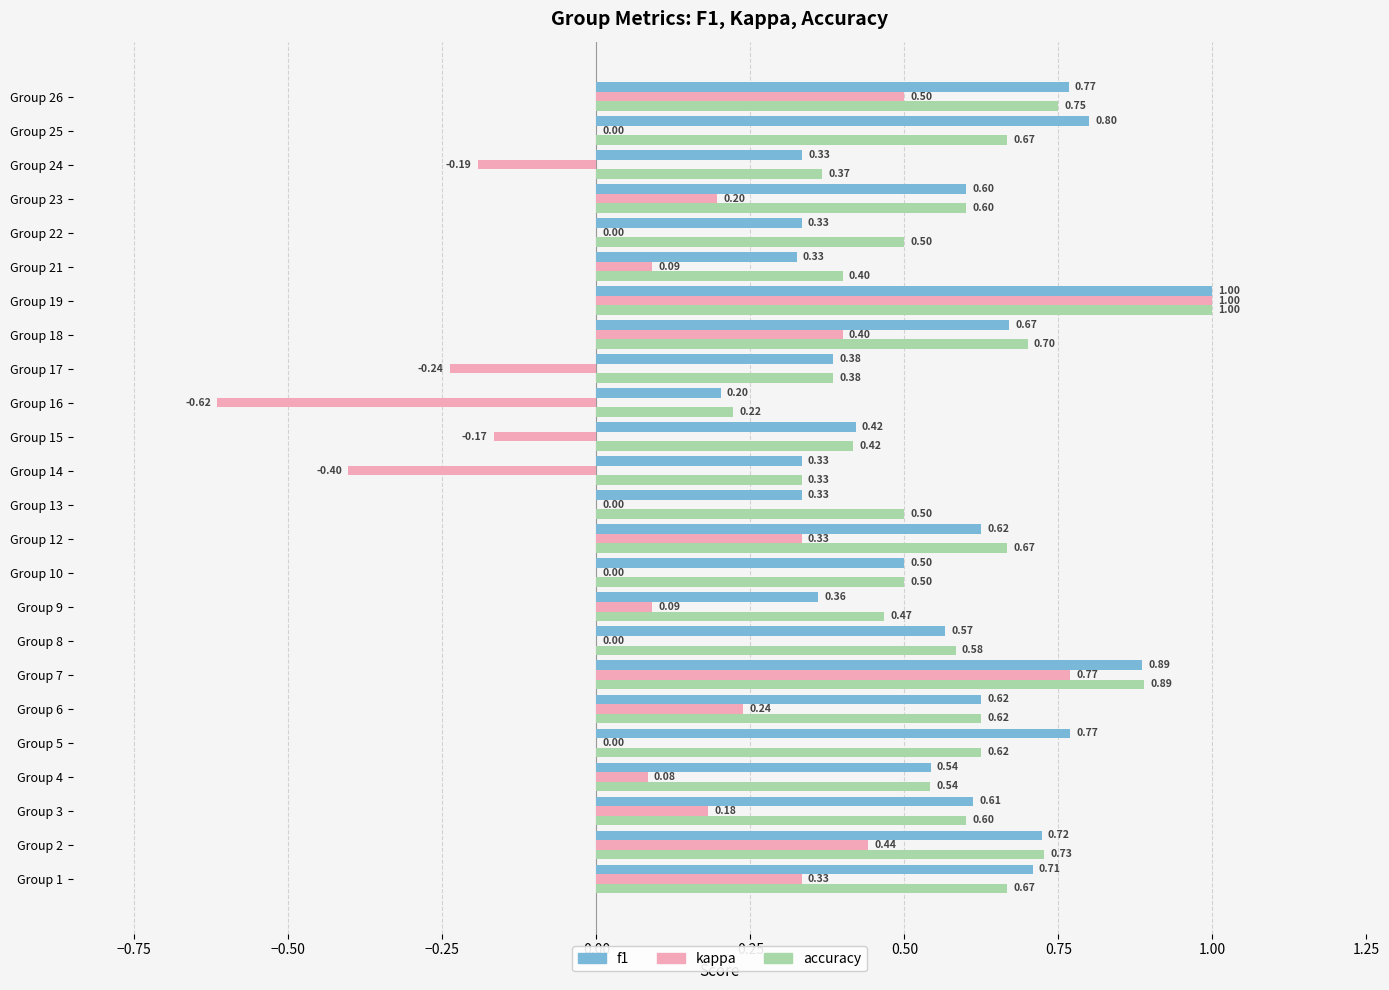

What is the sum of all accuracy values?

13.7